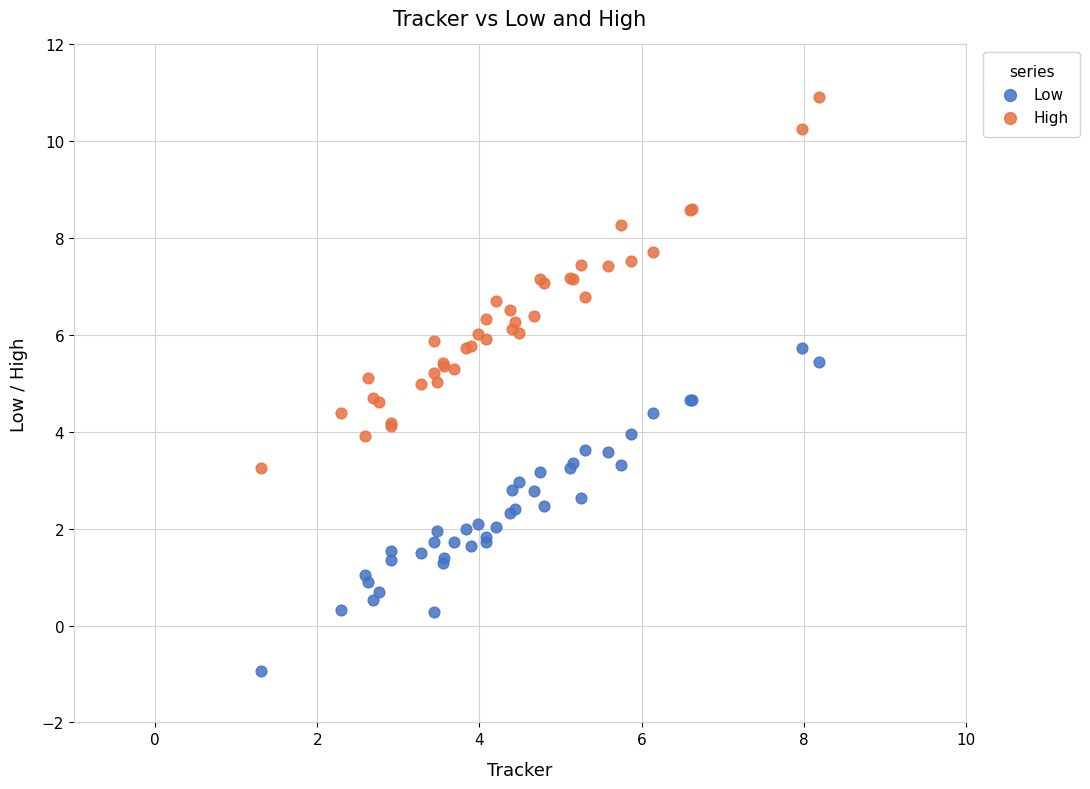

What is the X range (max minus min) for the scatter plot?

6.9